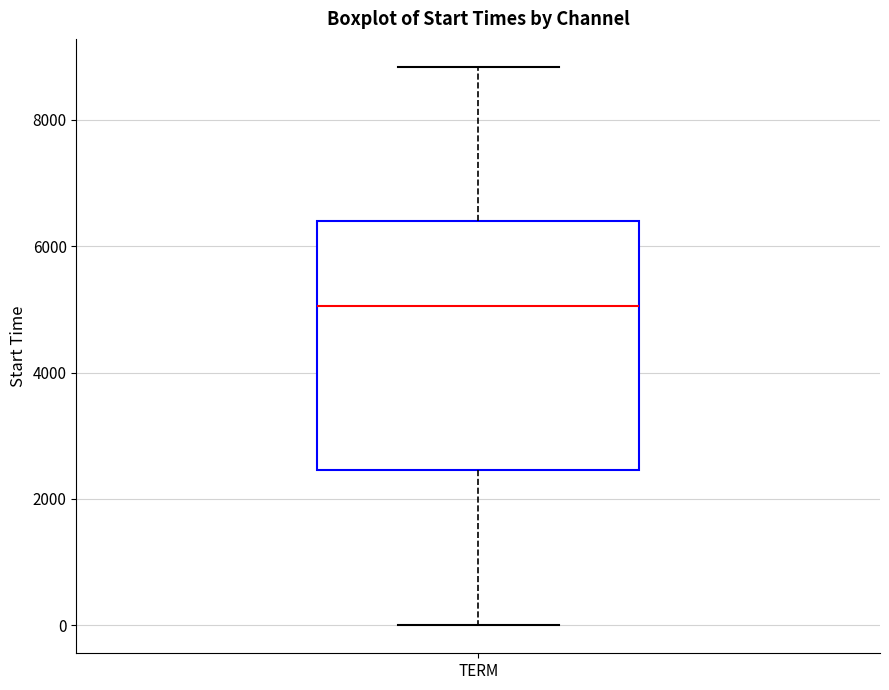

Read this box plot against the y-axis: the position of the median line, the range covered by the box, and the ends of both whiskers. The values are not printed on the chart, so give them approximately, as read against the axis.

median 5000, box 2400 to 6400, whiskers 0 to 8800